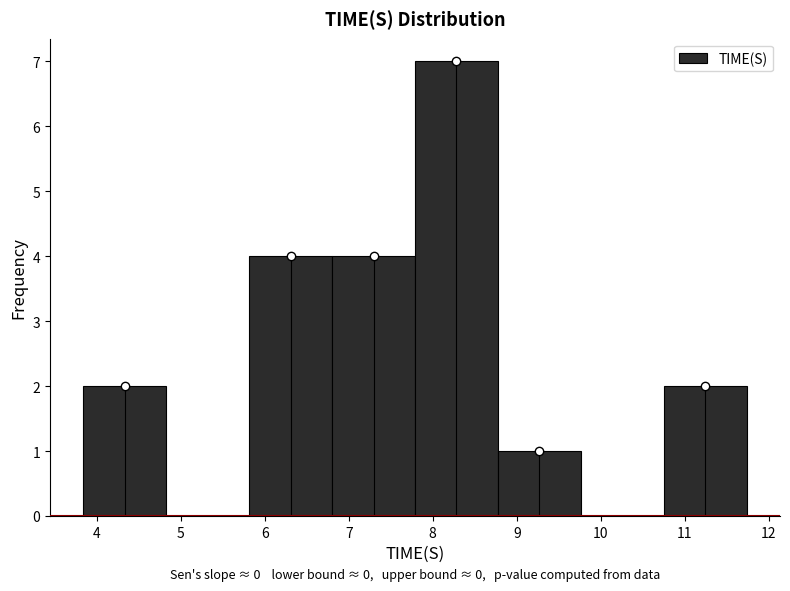

Over which range of the x-axis is the bar tallest?

7.8 to 8.8